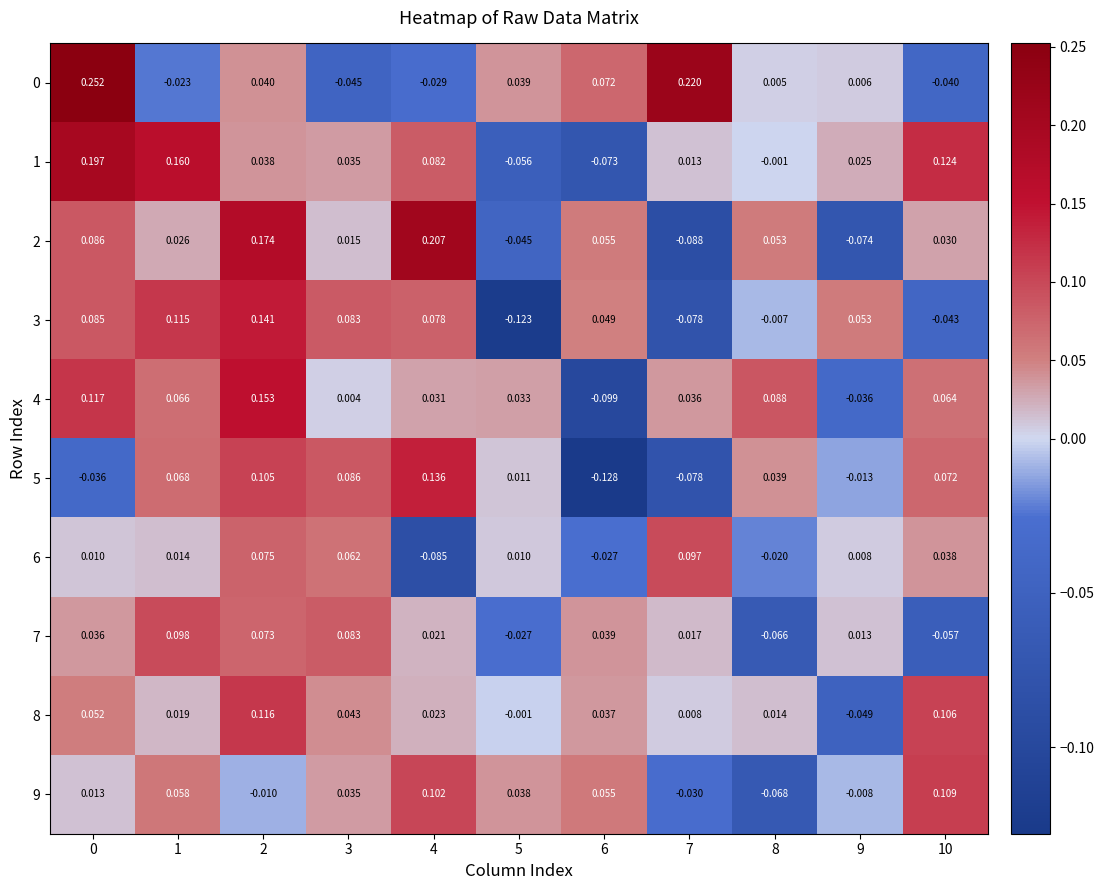

Is the value of 0 at 3 greater than the value of 5 at 10?

No